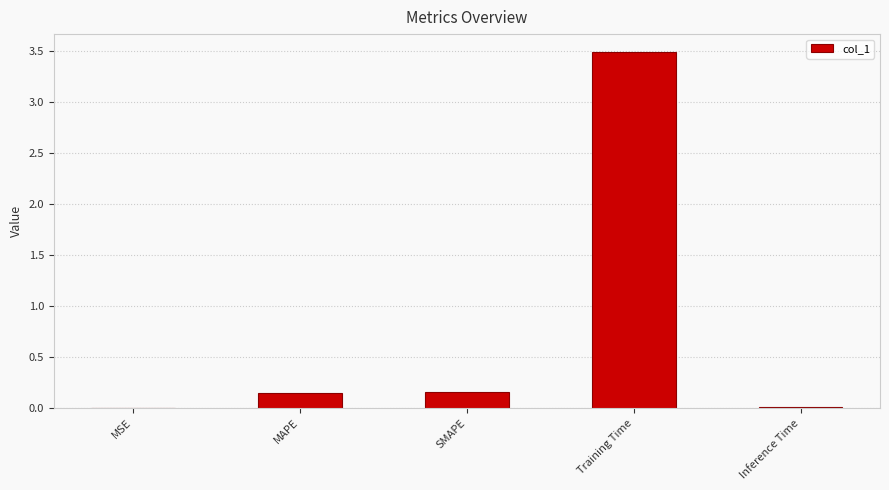

What is the greatest value displayed?

3.5